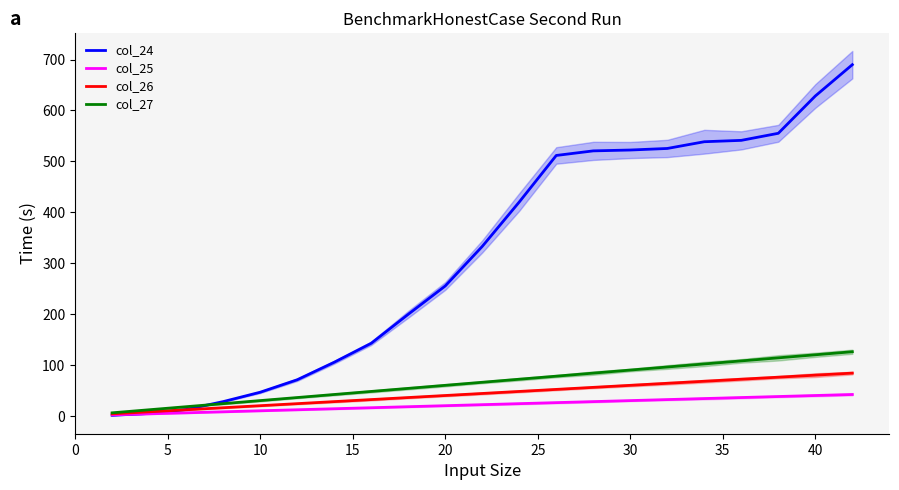

What is the highest value of the col_26 series?

84.0